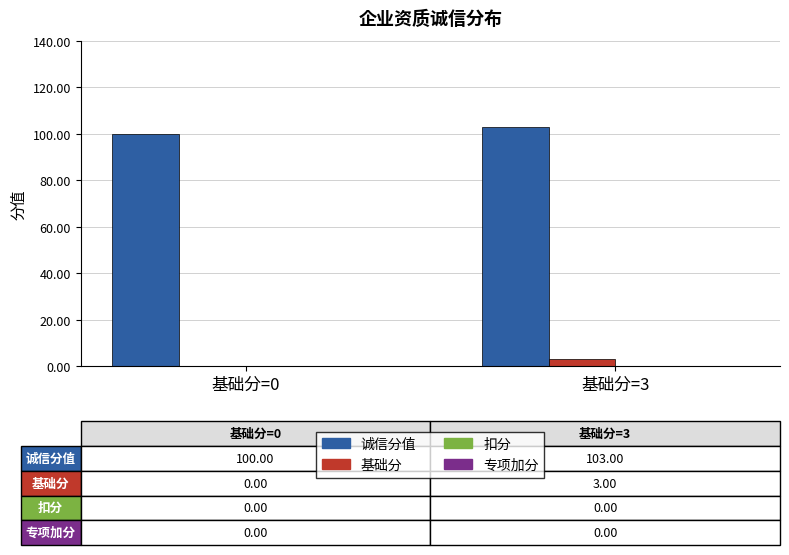

Are the bars grouped side by side (vs. stacked)?

Yes